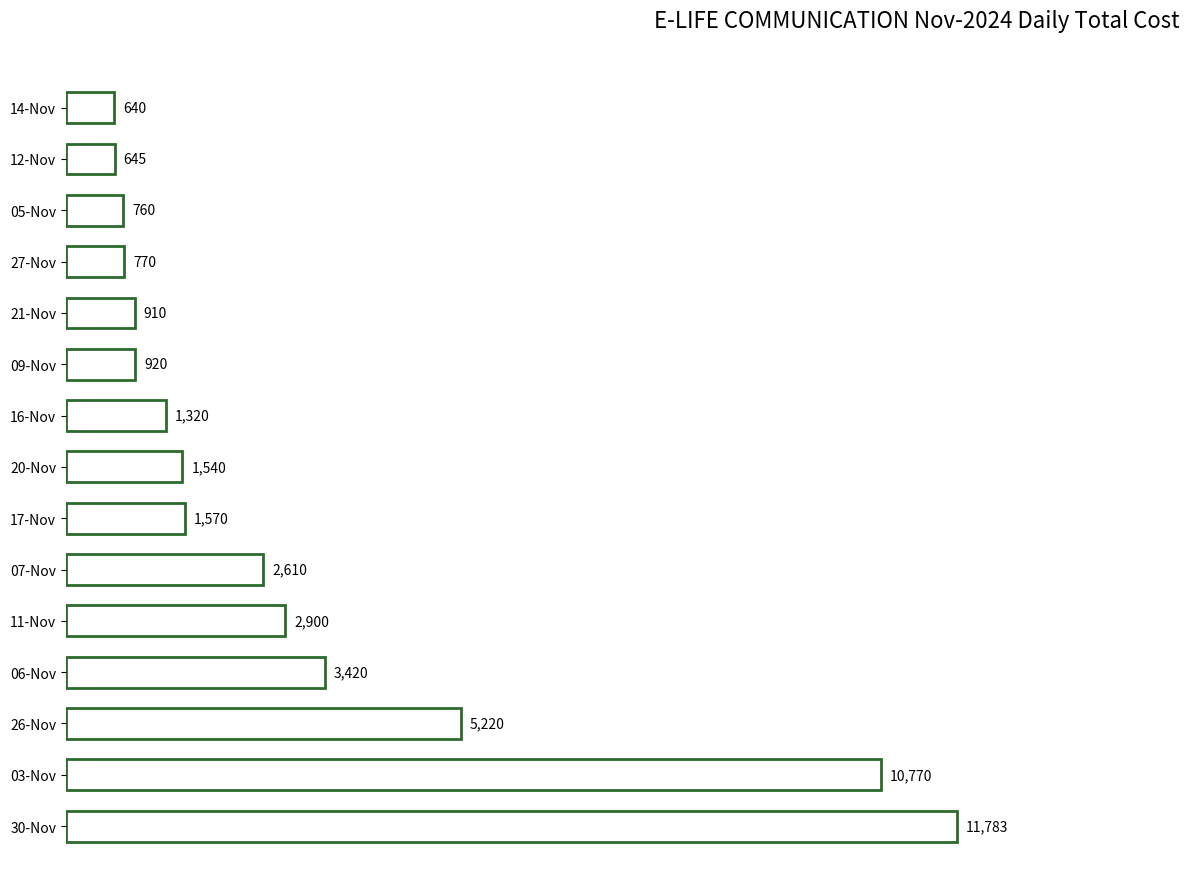

What is the difference between the second highest and second lowest values?

10125